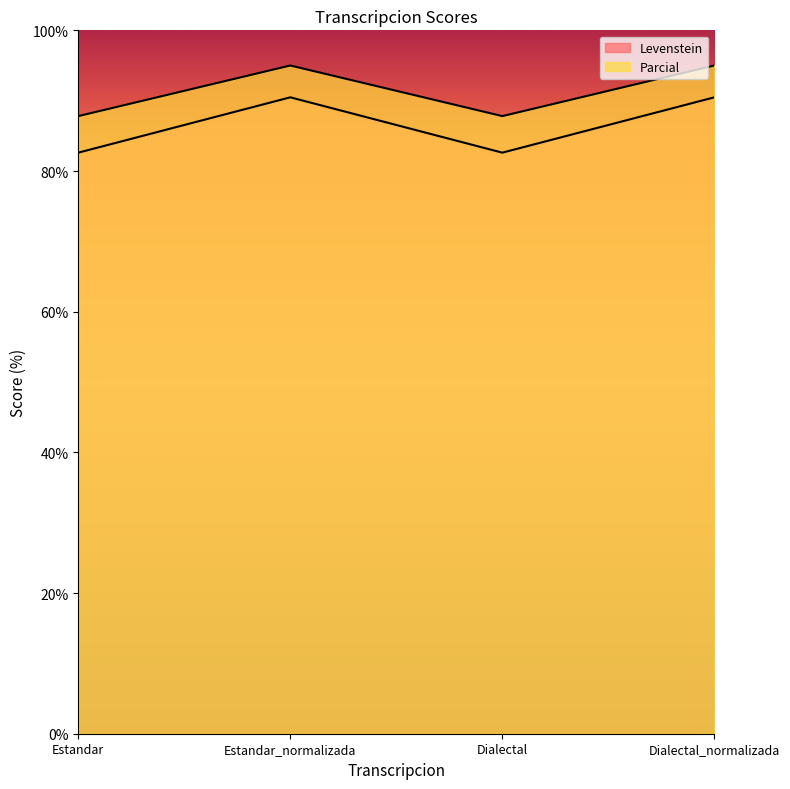

Which category has the lowest value in the Parcial series?

Estandar